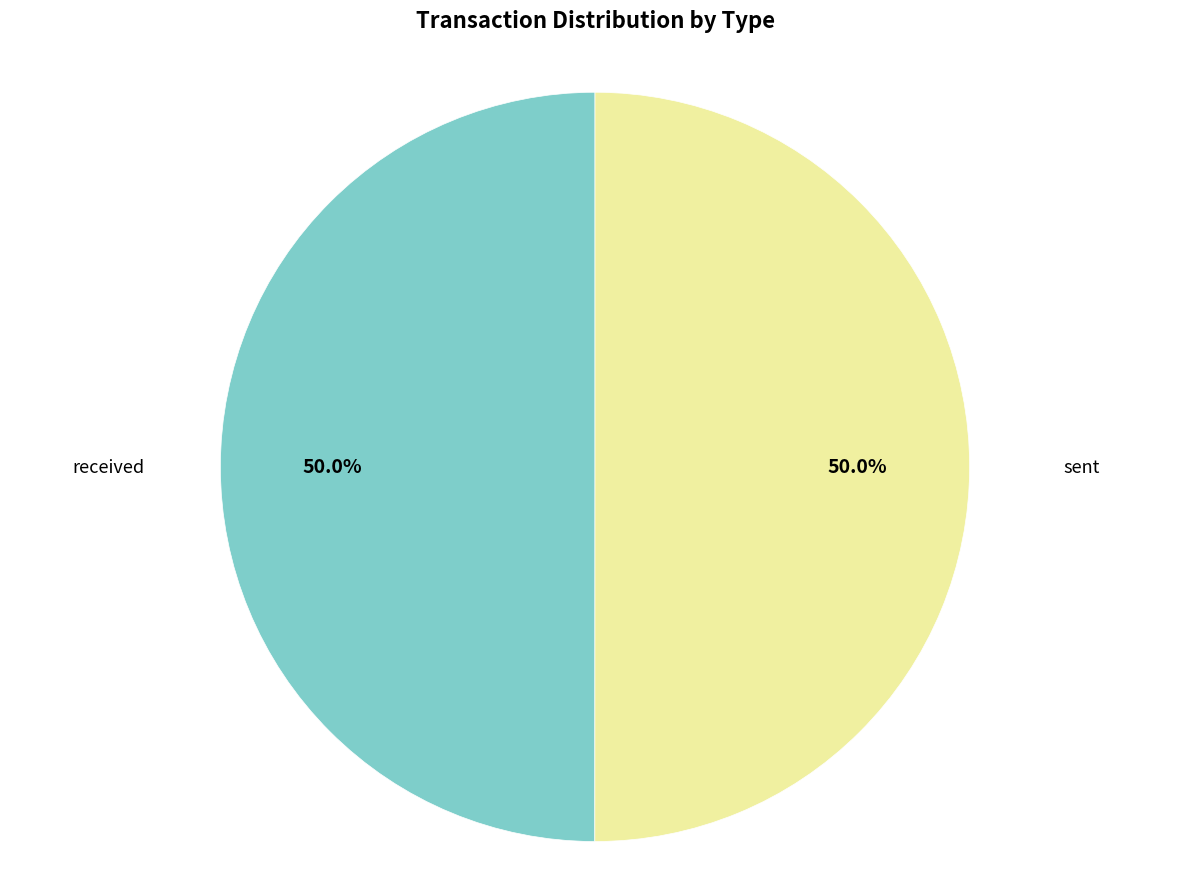

What is the ratio of the value at sent to the value at received?

1.0